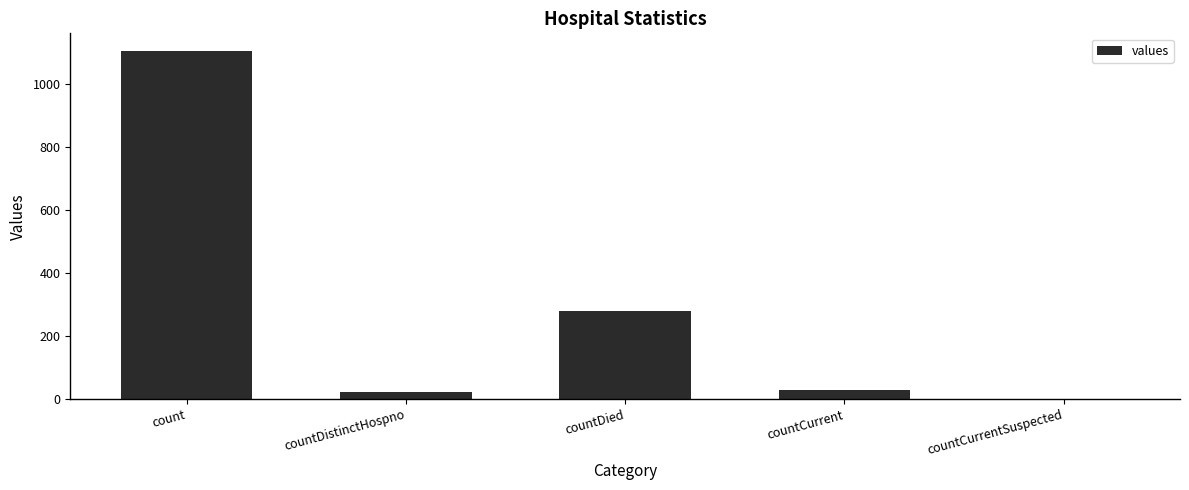

What is the sum of all values?

1435